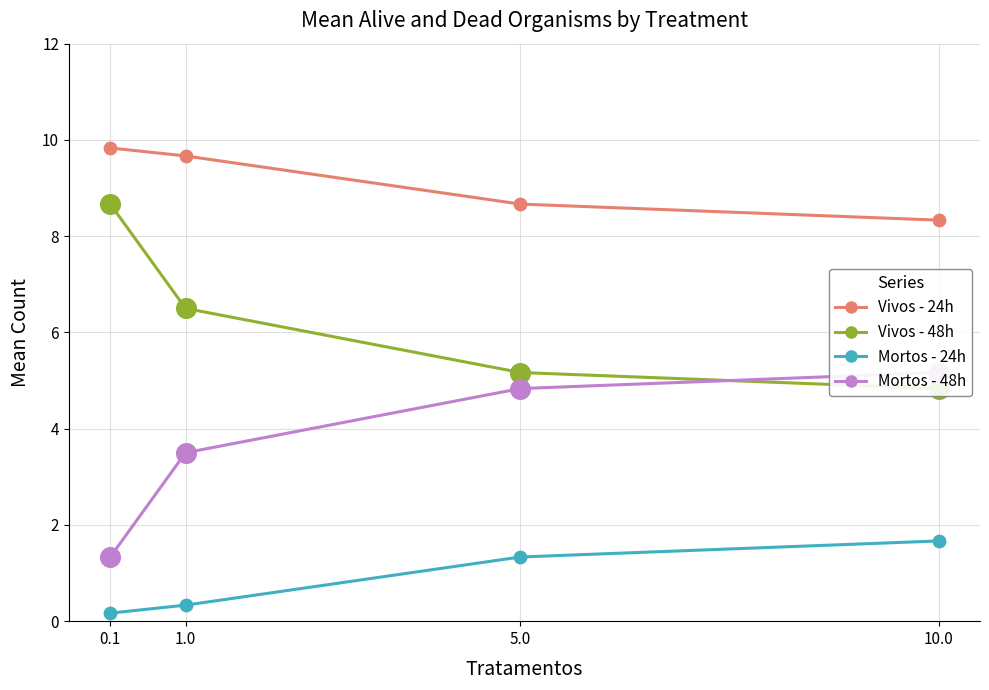

At which category is the sum across all series the highest?

0.1